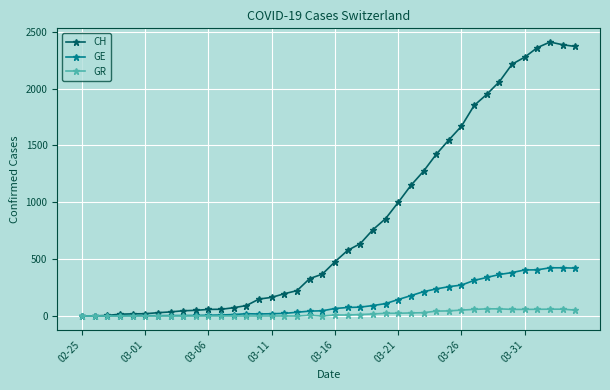

At how many categories does at least one series exceed 1990?

7